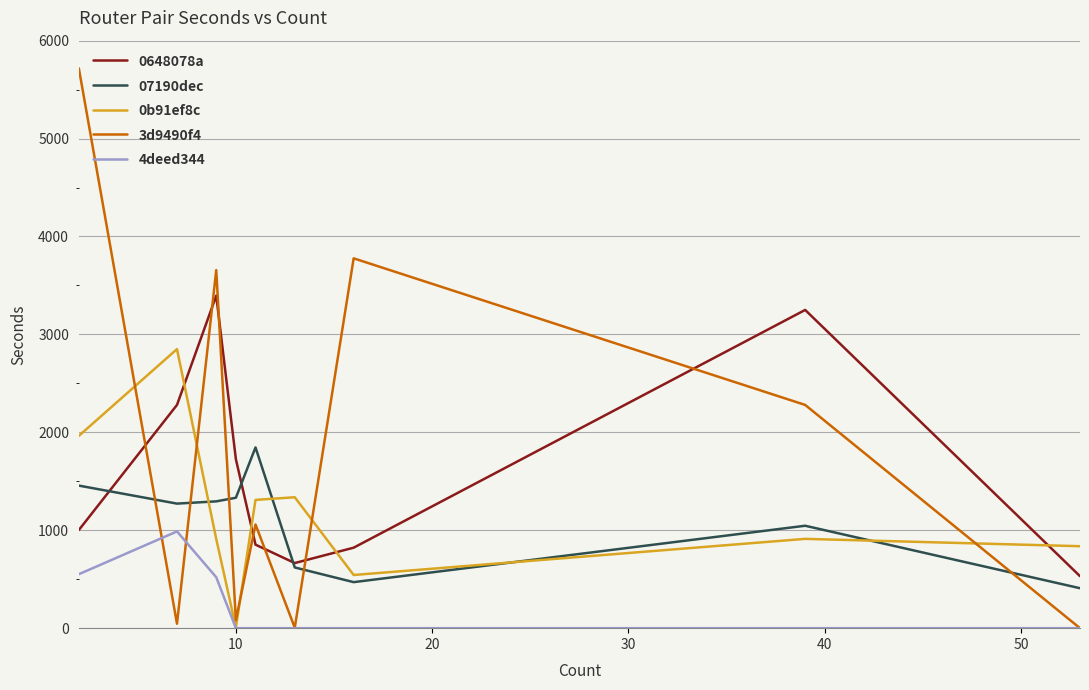

Which series has the largest range (max minus min)?

3d9490f4